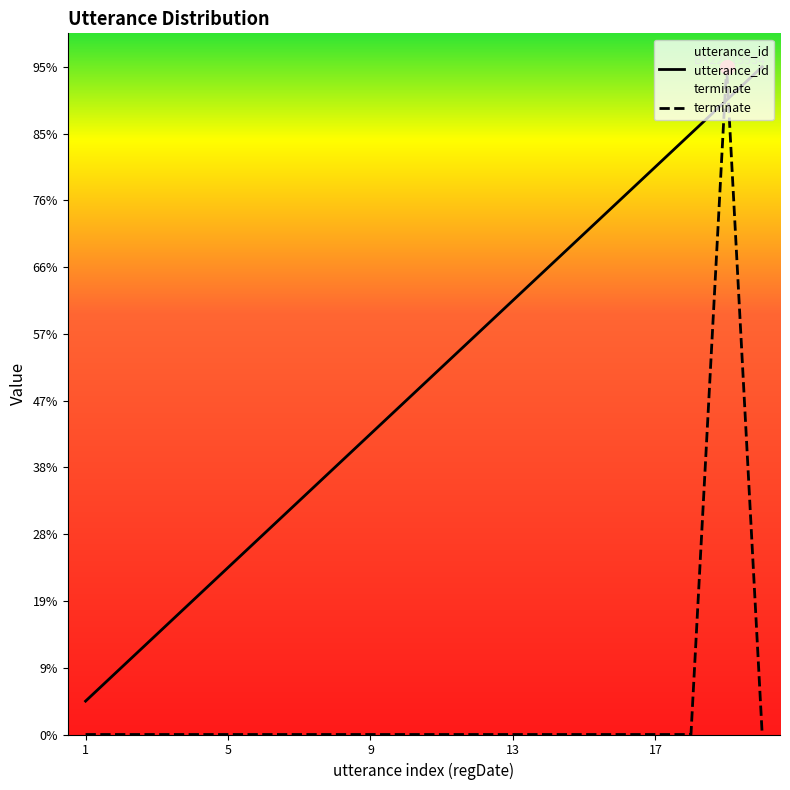

What is the sum of all terminate values?

20